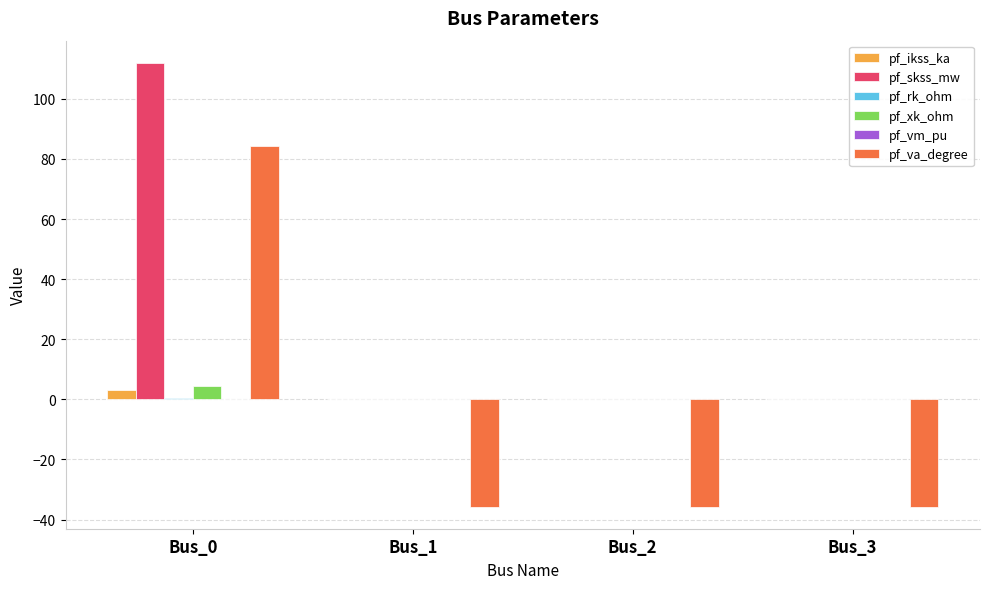

Which series has the largest total across all categories?

pf_skss_mw